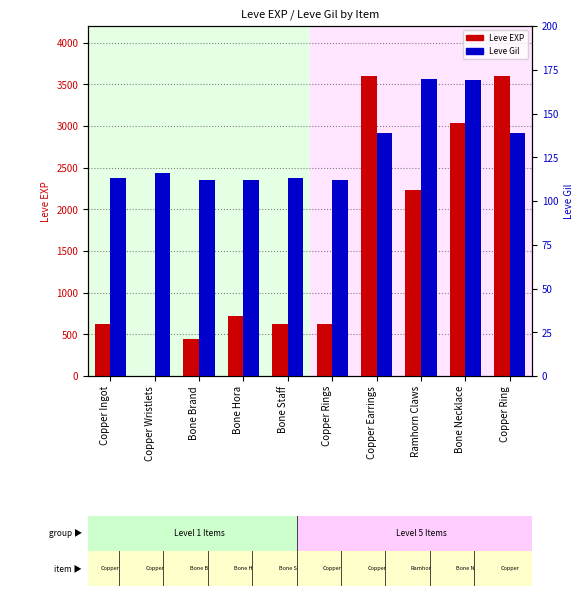

Reading left to right, extract all data points from this chart.

Leve EXP: 630	1	450	720	630	630	3600	2230	3040	3600
Leve Gil: 113	116	112	112	113	112	139	170	169	139